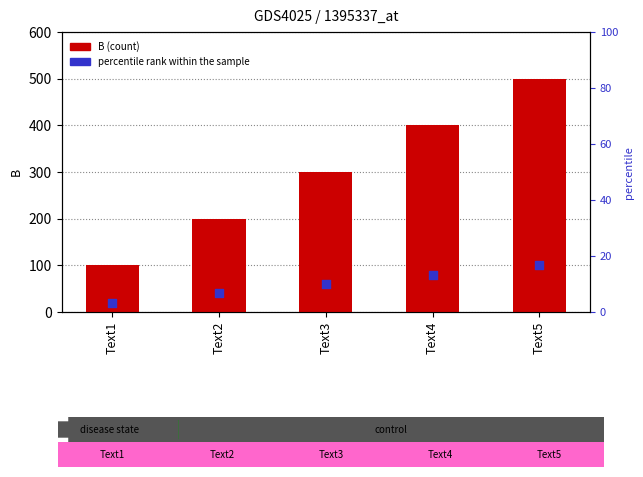

What is the total value across all series at Text2?

240